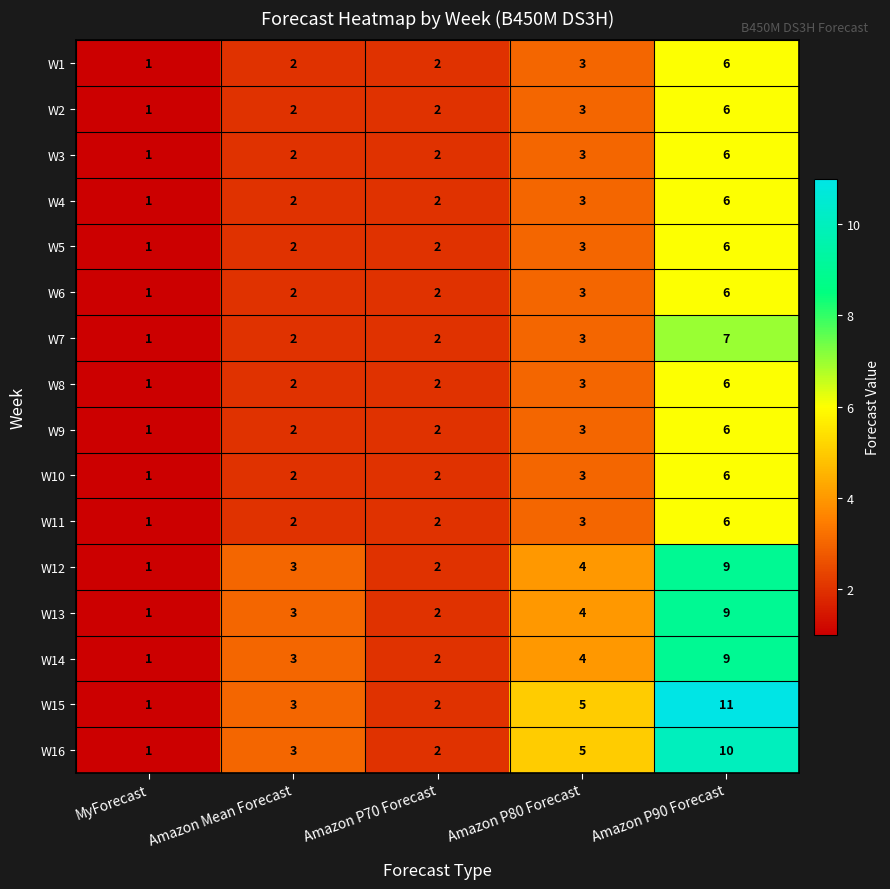

Rank the categories by W16 value from lowest to highest.

MyForecast, Amazon P70 Forecast, Amazon Mean Forecast, Amazon P80 Forecast, Amazon P90 Forecast